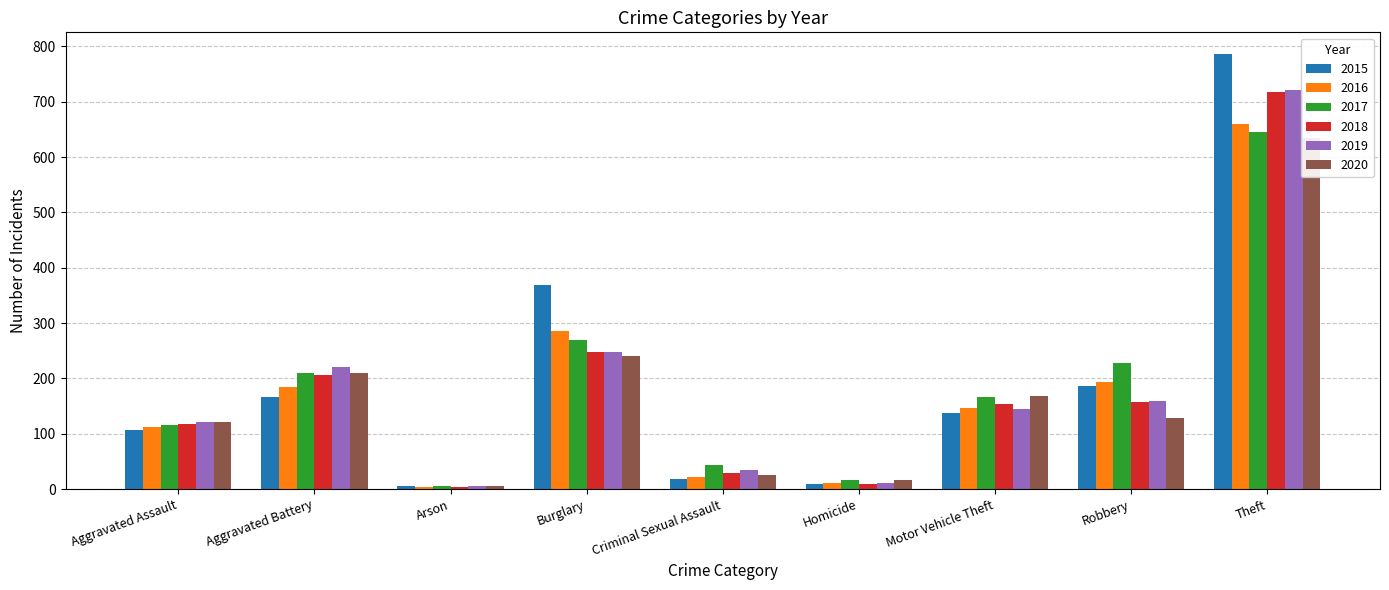

At which category does the chart reach its minimum across all series?

Arson